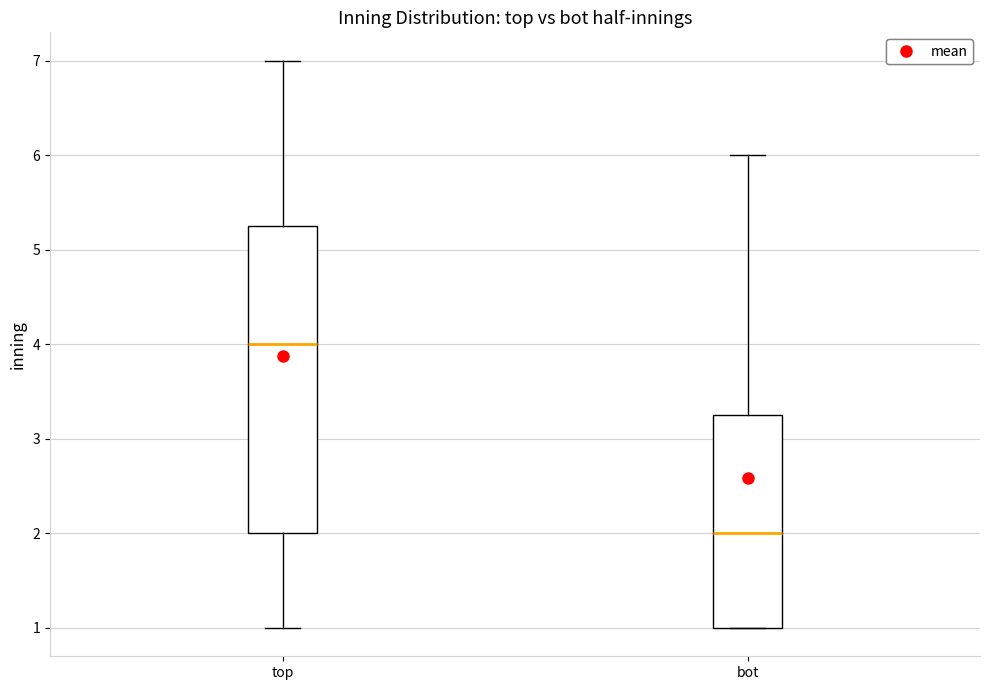

Which box has the highest median line?

top